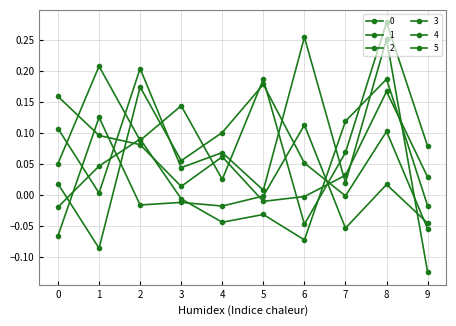

Reading left to right, list all the values displayed in this chart.

0: 0.1	0.2	0.1	0.1	0.0	0.2	-0.0	0.1	0.3	0.1
1: 0.1	0.0	0.2	0.0	0.1	0.0	0.3	0.0	0.3	-0.1
2: -0.0	0.0	0.1	-0.0	-0.0	-0.0	-0.1	0.1	0.2	-0.0
3: 0.2	0.1	0.1	0.0	0.1	-0.0	-0.0	0.0	0.2	0.0
4: 0.0	-0.1	0.2	0.1	0.1	0.2	0.1	-0.0	0.1	-0.1
5: -0.1	0.1	-0.0	-0.0	-0.0	-0.0	0.1	-0.1	0.0	-0.0